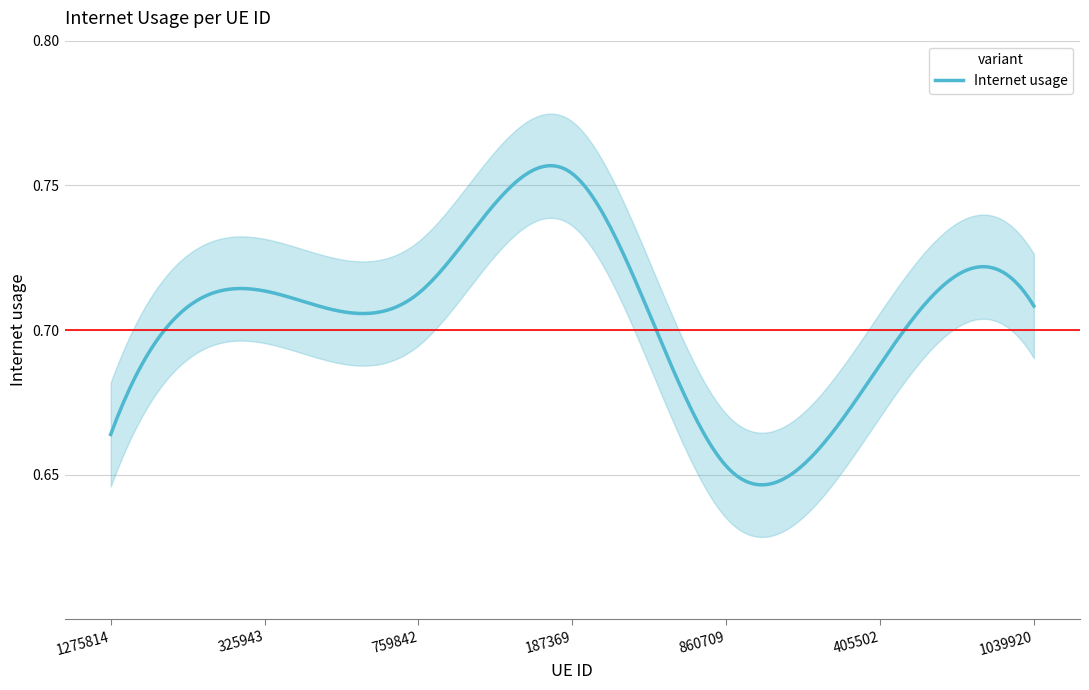

The chart shows a value of 0.7 at 860709. True or false?

True